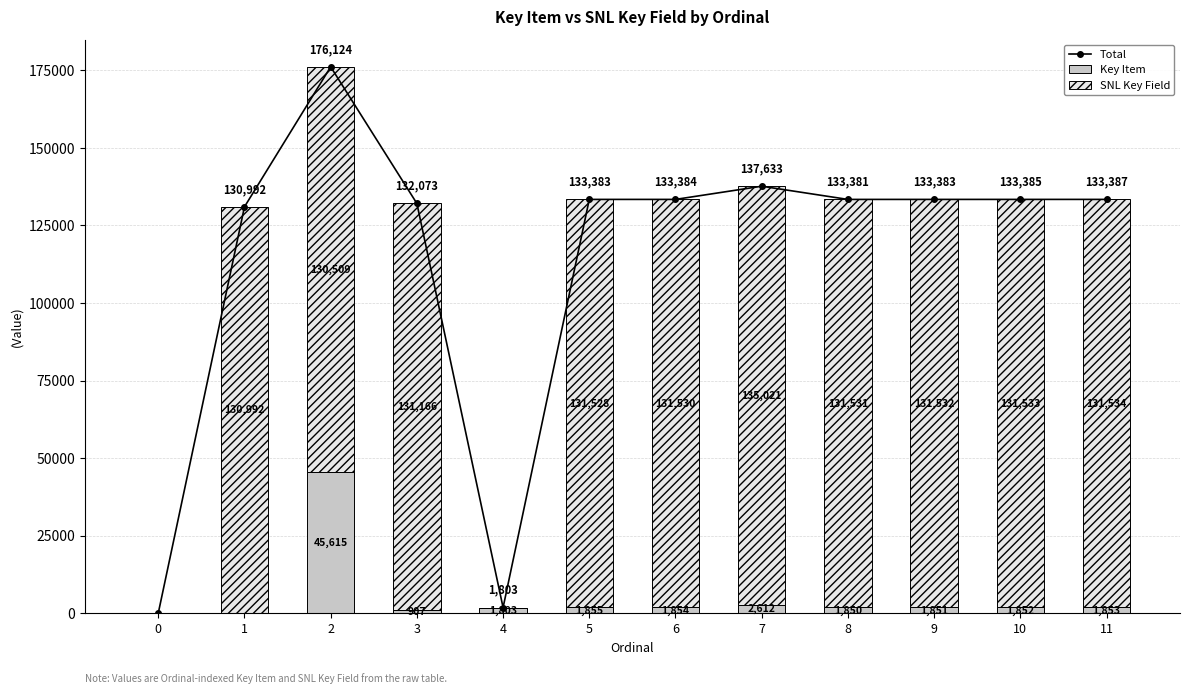

Reading left to right, transcribe all the data shown in this chart.

Total: 0=0	1=130992	2=176124	3=132073	4=1803	5=133383	6=133384	7=137633	8=133381	9=133383	10=133385	11=133387
Key Item: 0=0	1=0	2=45615	3=907	4=1803	5=1855	6=1854	7=2612	8=1850	9=1851	10=1852	11=1853
SNL Key Field: 0=0	1=130992	2=130509	3=131166	4=0	5=131528	6=131530	7=135021	8=131531	9=131532	10=131533	11=131534